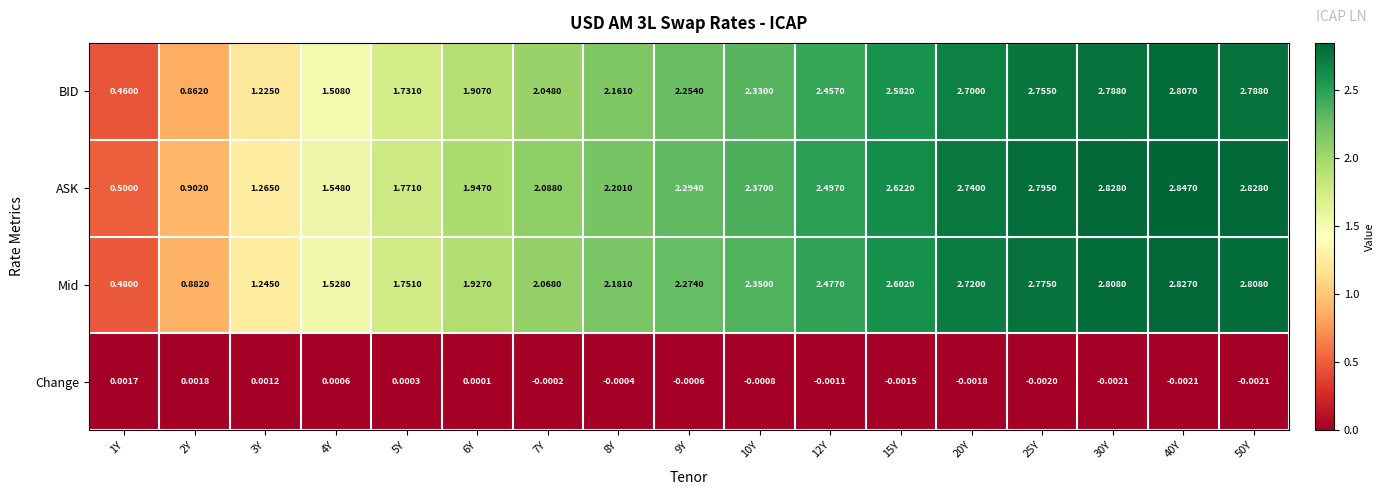

Which series has the largest total across all categories?

ASK